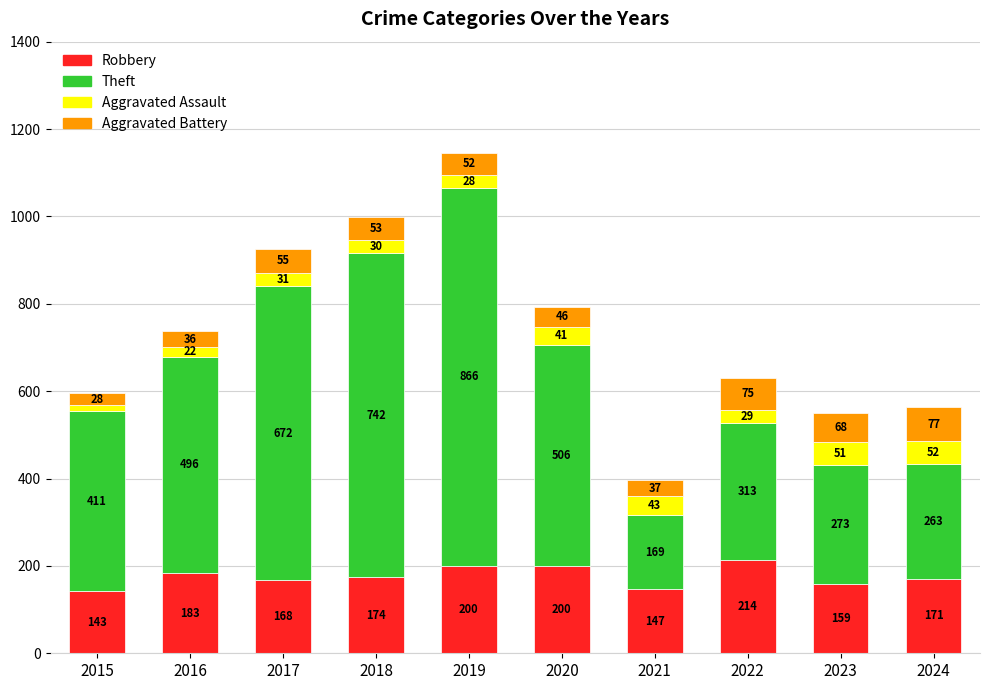

How many bars are there in total?

10